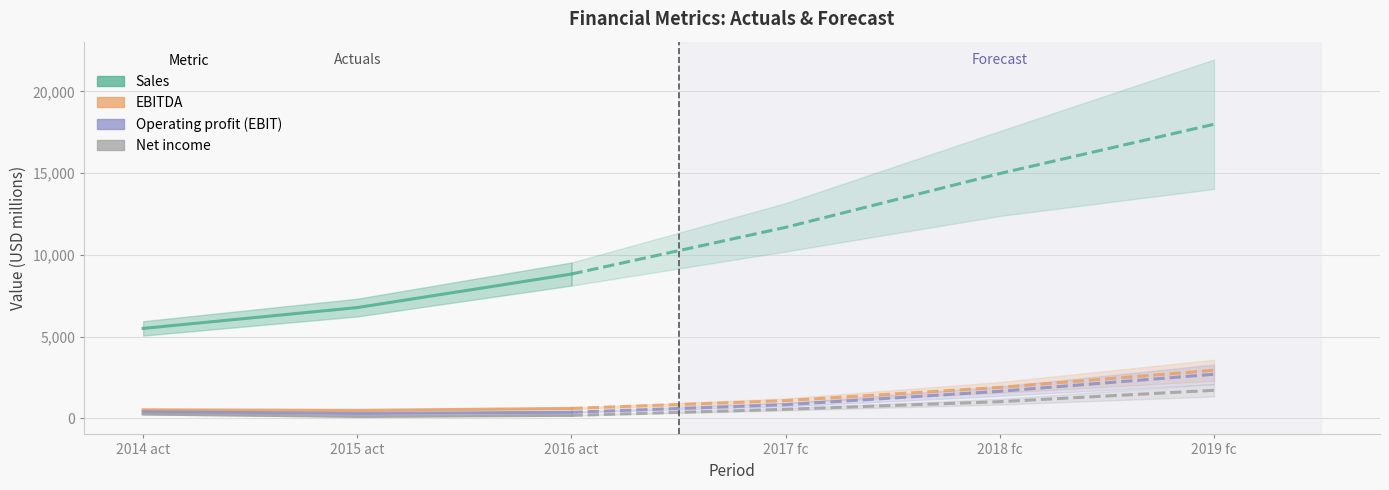

True or false: Sales has a value of 4992 at 2016 act.

False